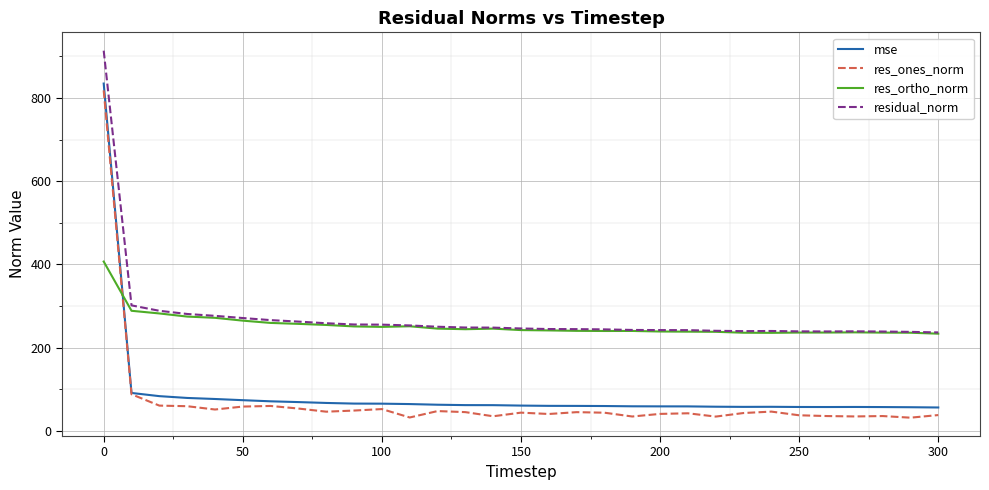

Which series has the widest spread of values?

res_ones_norm